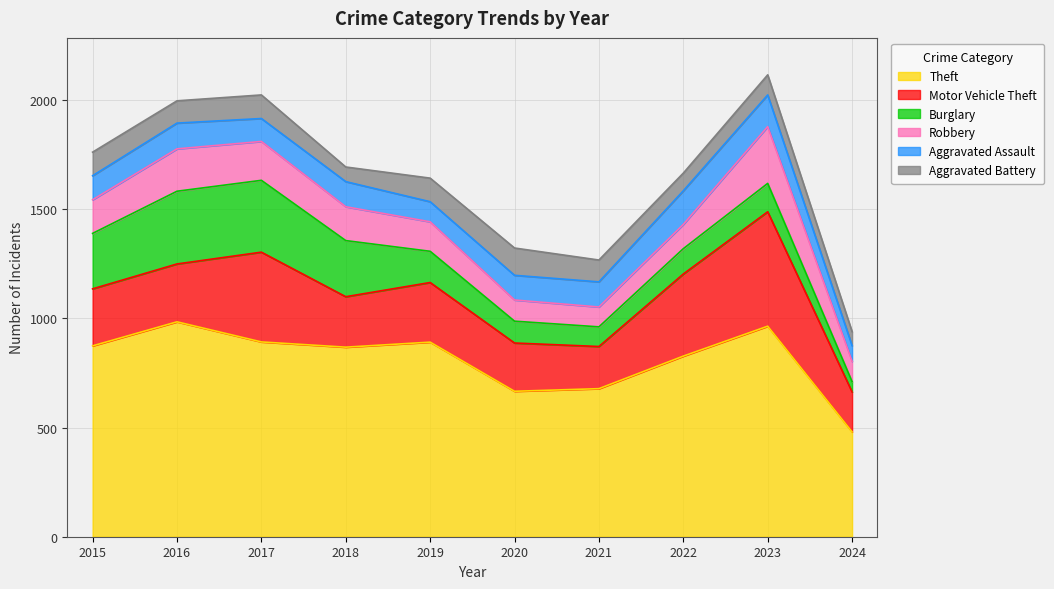

Which series has the largest total across all categories?

Theft